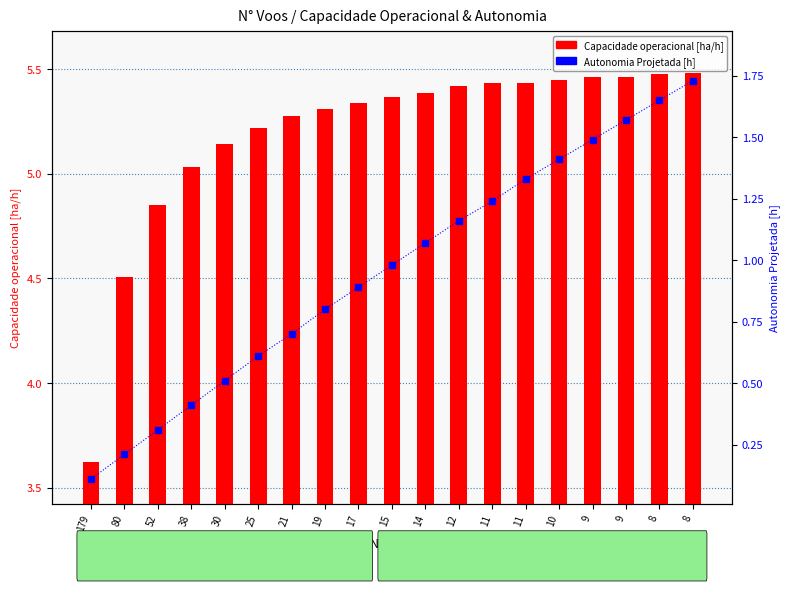

At which category is the sum across all series the highest?

8